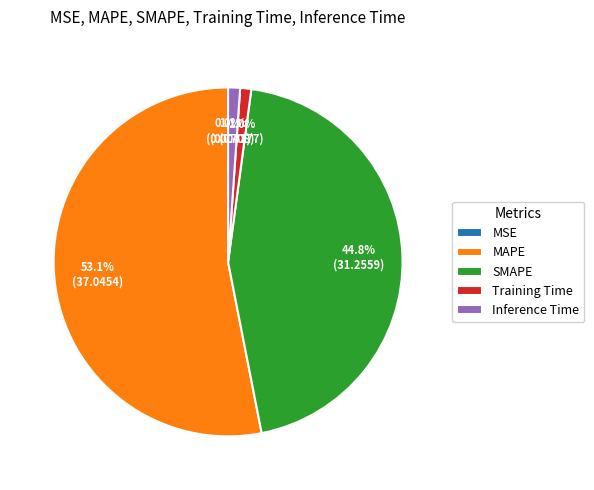

What portion of the pie excludes SMAPE?

55.2%